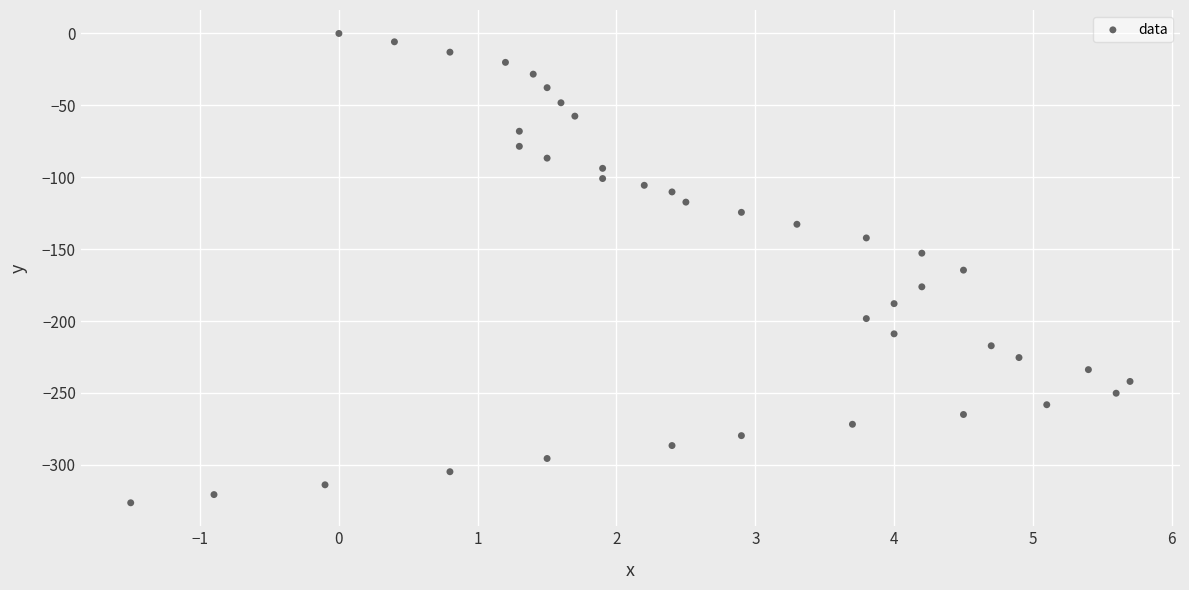

What is the range of X values (max minus min)?

7.2